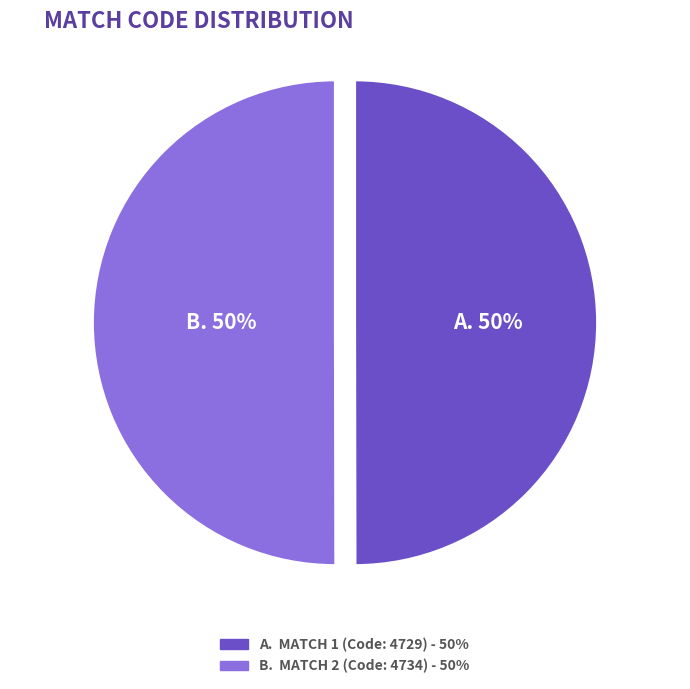

To the nearest percent, what is the average slice percentage?

50%